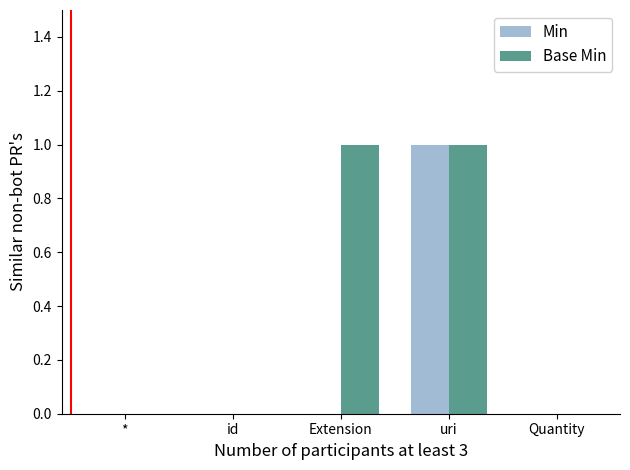

Which series has the largest total across all categories?

Base Min